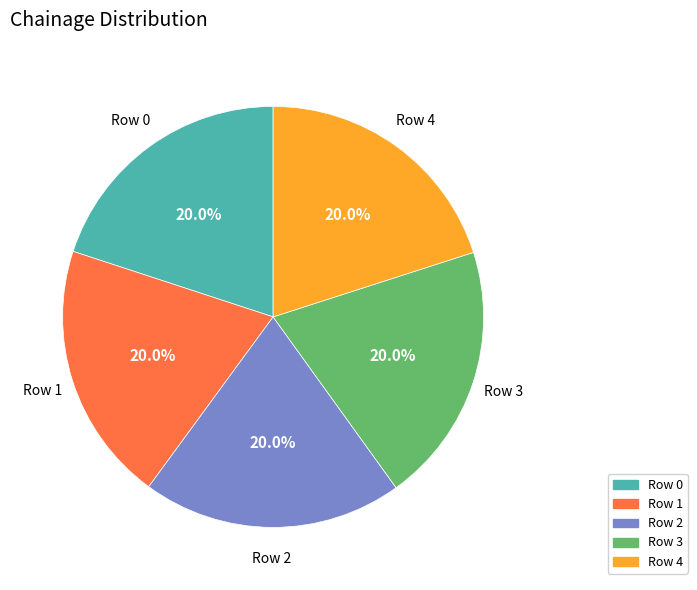

Is there any slice that represents more than half of the pie?

No